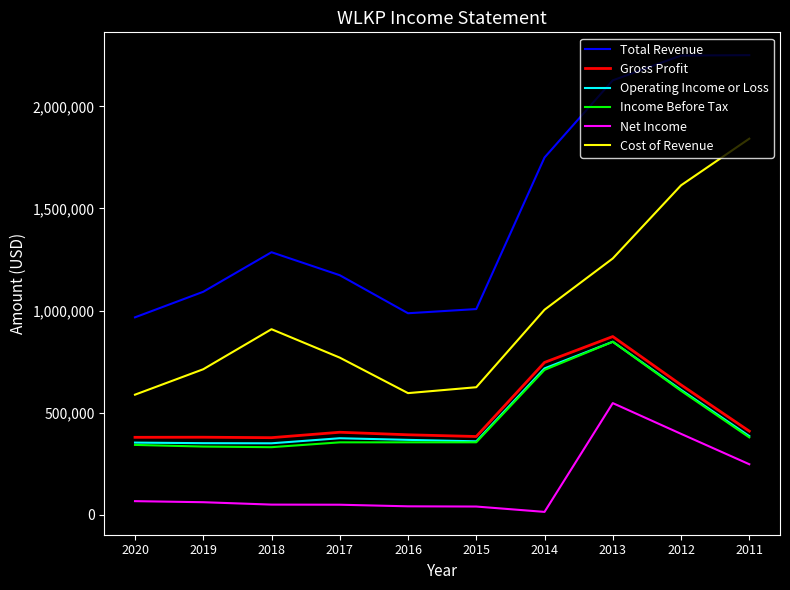

At which category does the chart reach its minimum across all series?

2014